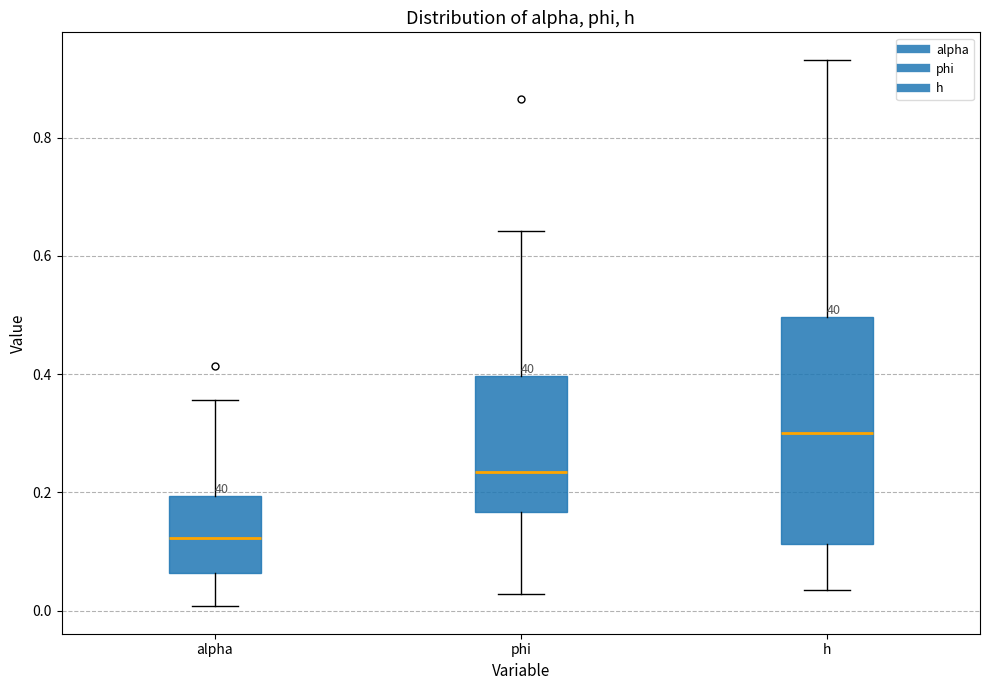

Which box's median line is the highest?

h